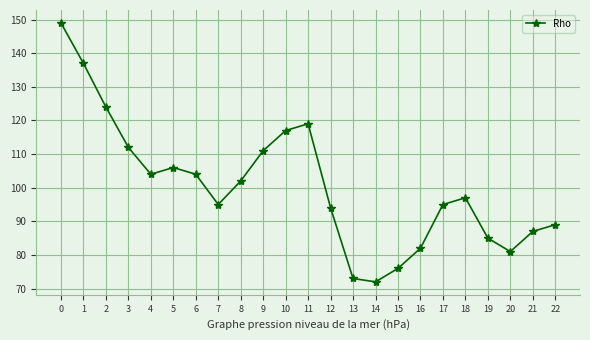

How many data points are less than 97?

11